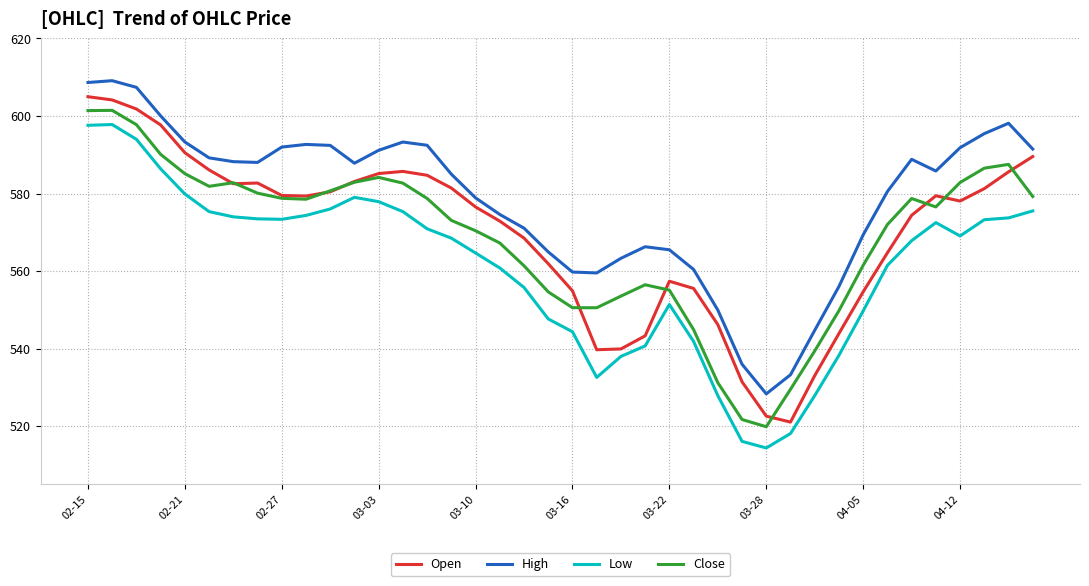

True or false: Close and Low intersect in this chart.

False